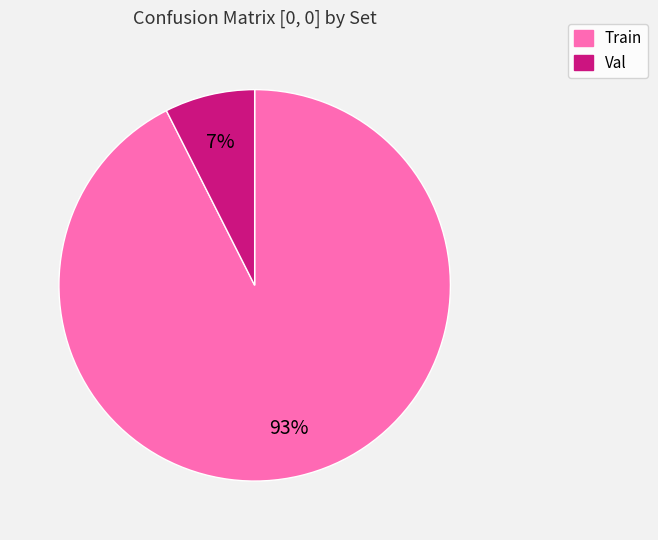

Which slice is the smallest?

Val